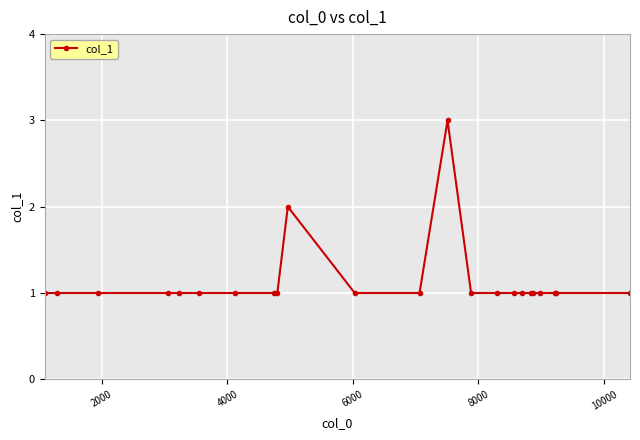

Does the chart display data point markers on the line(s)?

Yes